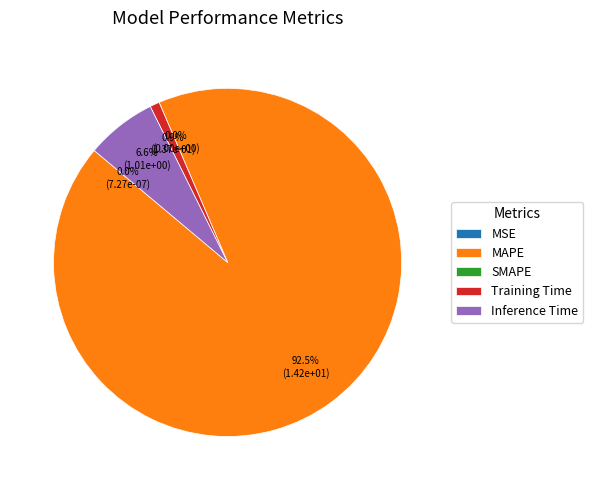

Does MAPE account for over 50% of the chart?

Yes